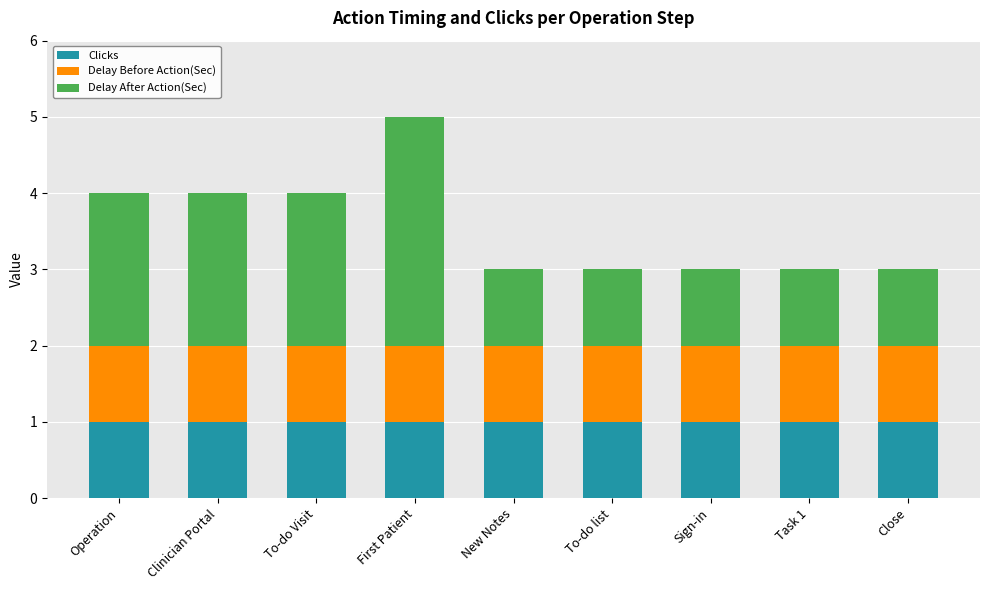

Reading left to right, what are the values for Clicks?

Operation=1	Clinician Portal=1	To-do Visit=1	First Patient=1	New Notes=1	To-do list=1	Sign-in=1	Task 1=1	Close=1